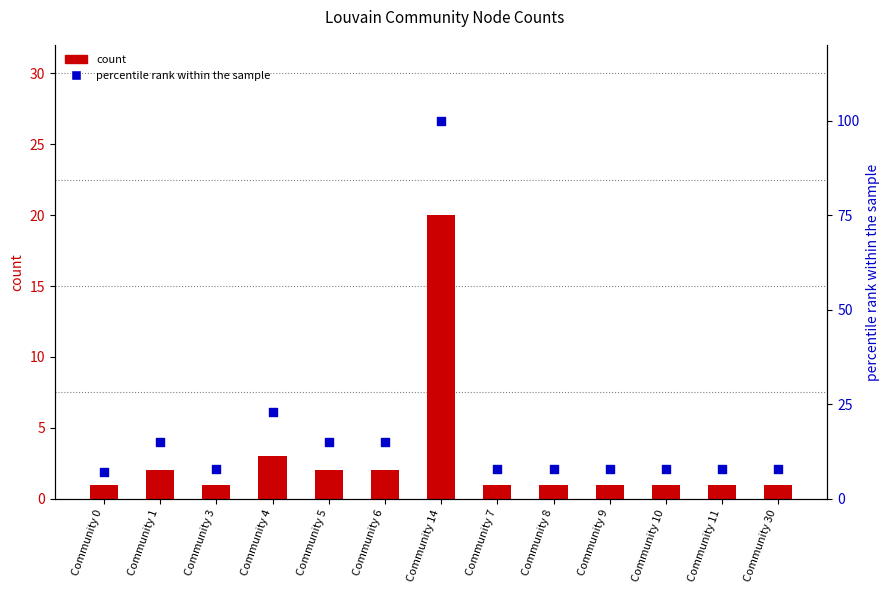

Which series contains the lowest Y value?

count